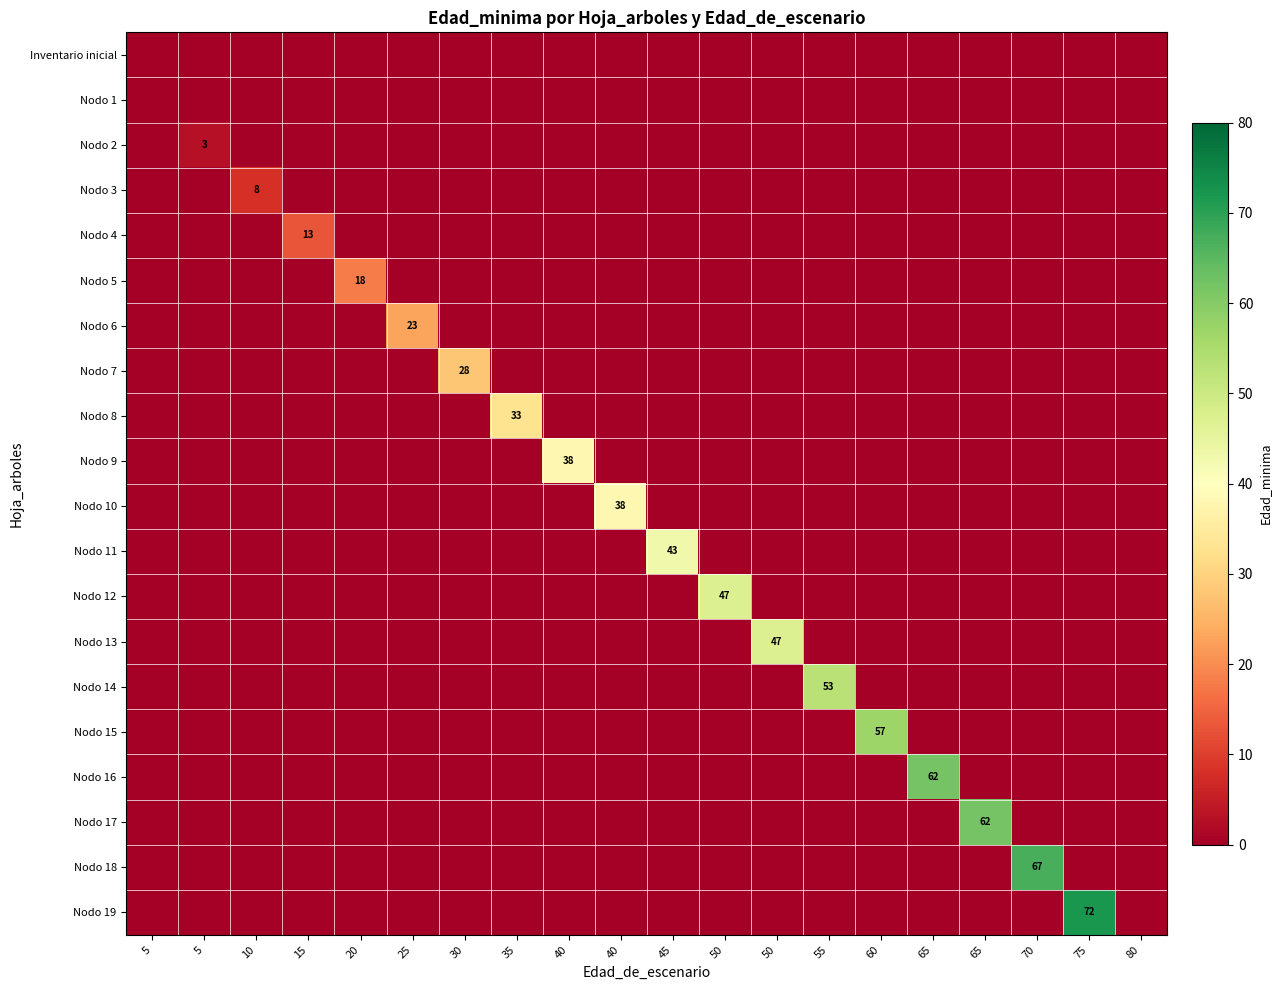

Which category has the lowest value across all series?

5